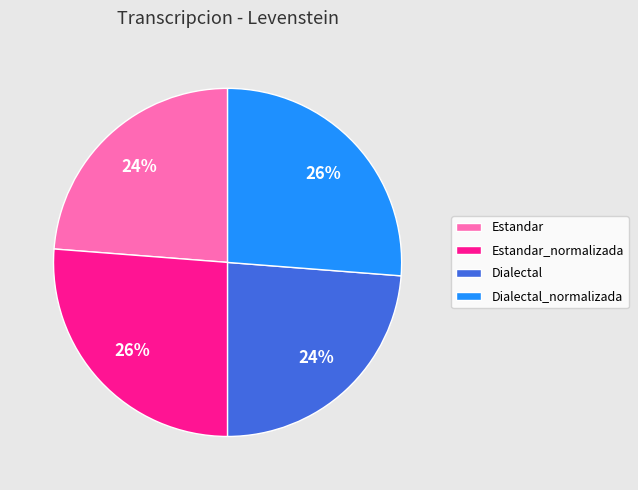

Does Estandar represent more than half of the total?

No